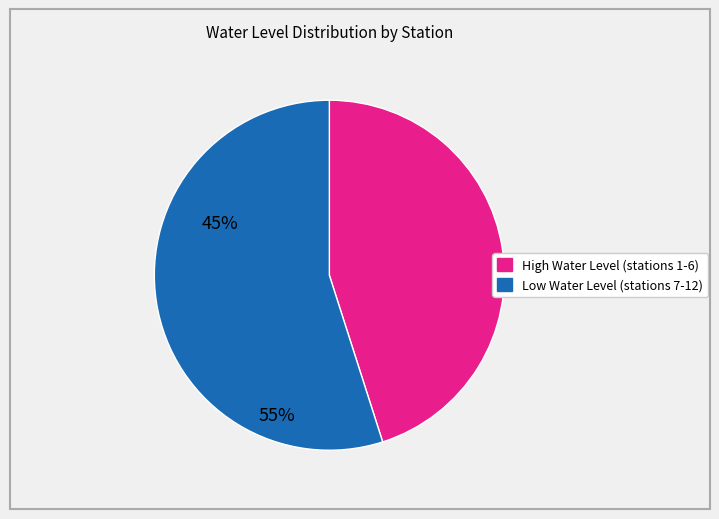

Does any single category account for the majority?

Yes